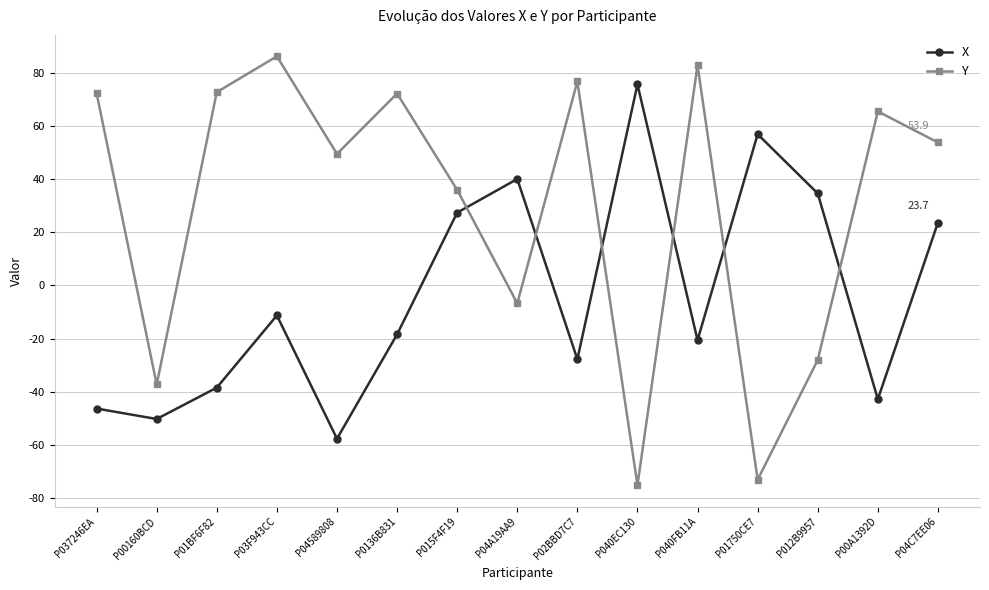

Where is the first local minimum for Y?

P00160BCD